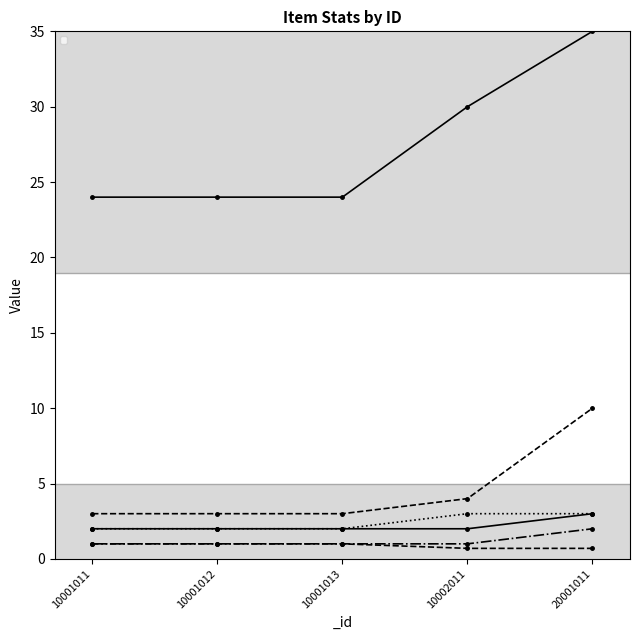

Reading left to right, extract all data points from this chart.

_price: 10001011=24.0	10001012=24.0	10001013=24.0	10002011=30.0	20001011=35.0
_range: 10001011=3.0	10001012=3.0	10001013=3.0	10002011=4.0	20001011=10.0
_iconWidth: 10001011=1.0	10001012=1.0	10001013=1.0	10002011=1.0	20001011=2.0
_iconHeight: 10001011=2.0	10001012=2.0	10001013=2.0	10002011=3.0	20001011=3.0
_atk: 10001011=2.0	10001012=2.0	10001013=2.0	10002011=2.0	20001011=3.0
_atkRate: 10001011=1.0	10001012=1.0	10001013=1.0	10002011=0.7	20001011=0.7